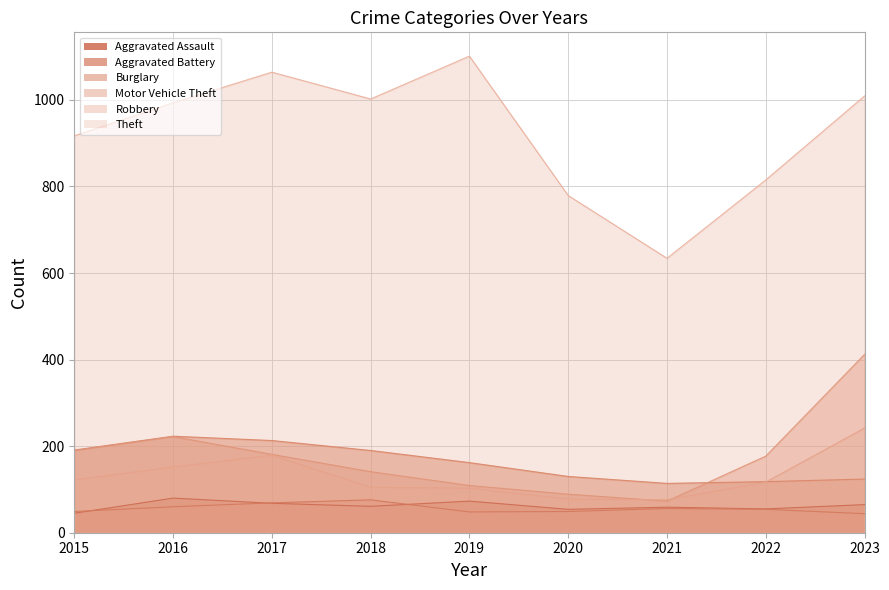

What is the value of the Theft point at the 9th from the left?

1009